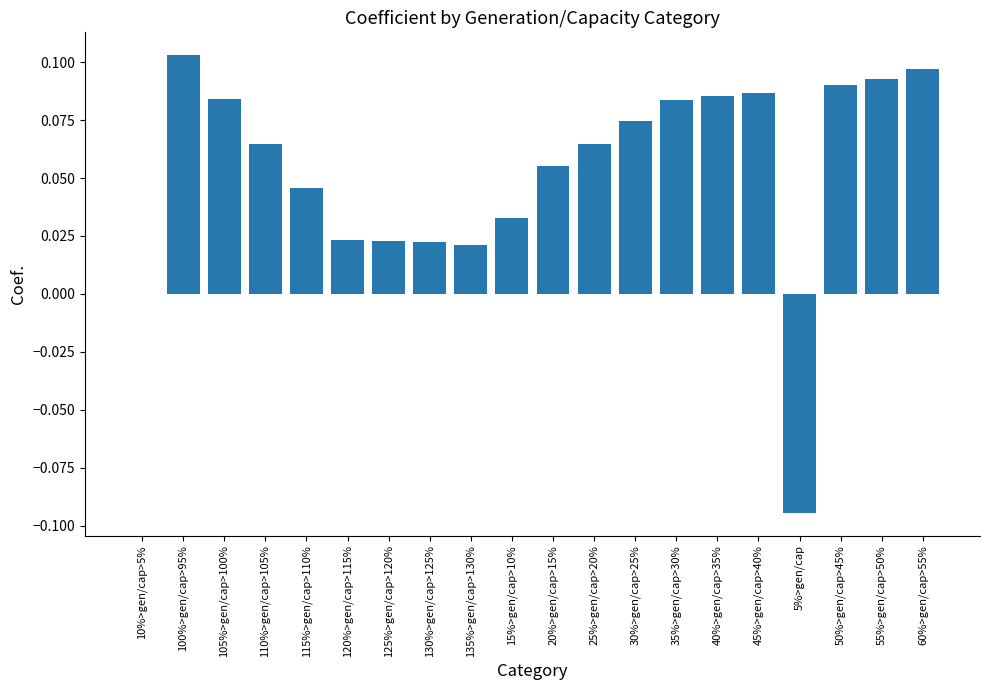

Which category has the highest value across all series?

100%>gen/cap>95%